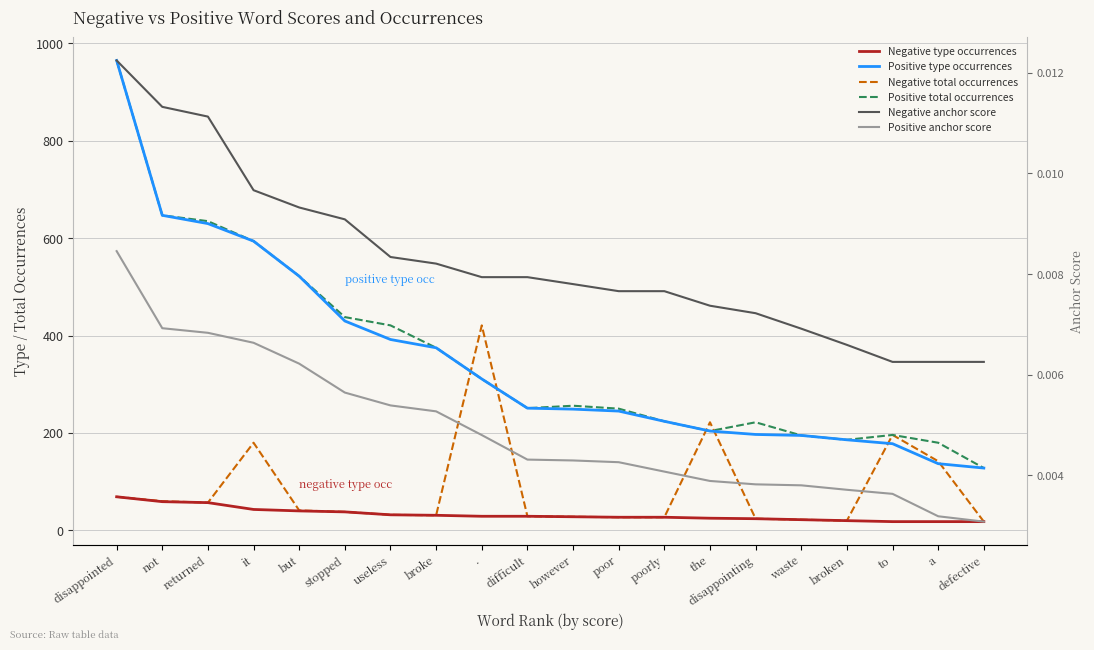

Reading right to left, what are all the values shown in this chart?

Negative type occurrences: defective=18.0	a=18.0	to=18.0	broken=20.0	waste=22.0	disappointing=24.0	the=25.0	poorly=27.0	poor=27.0	however=28.0	difficult=29.0	.=29.0	broke=31.0	useless=32.0	stopped=38.0	but=40.0	it=43.0	returned=57.0	not=59.0	disappointed=69.0
Positive type occurrences: defective=128.0	a=137.0	to=178.0	broken=186.0	waste=195.0	disappointing=197.0	the=204.0	poorly=224.0	poor=245.0	however=249.0	difficult=251.0	.=311.0	broke=375.0	useless=392.0	stopped=430.0	but=522.0	it=594.0	returned=630.0	not=647.0	disappointed=965.0
Negative total occurrences: defective=18.0	a=142.0	to=196.0	broken=20.0	waste=22.0	disappointing=24.0	the=222.0	poorly=27.0	poor=27.0	however=28.0	difficult=29.0	.=421.0	broke=31.0	useless=32.0	stopped=38.0	but=41.0	it=180.0	returned=57.0	not=60.0	disappointed=69.0
Positive total occurrences: defective=128.0	a=180.0	to=196.0	broken=186.0	waste=195.0	disappointing=222.0	the=204.0	poorly=224.0	poor=250.0	however=256.0	difficult=251.0	.=311.0	broke=375.0	useless=421.0	stopped=438.0	but=522.0	it=594.0	returned=635.0	not=647.0	disappointed=965.0
Negative anchor score: defective=0.0	a=0.0	to=0.0	broken=0.0	waste=0.0	disappointing=0.0	the=0.0	poorly=0.0	poor=0.0	however=0.0	difficult=0.0	.=0.0	broke=0.0	useless=0.0	stopped=0.0	but=0.0	it=0.0	returned=0.0	not=0.0	disappointed=0.0
Positive anchor score: defective=0.0	a=0.0	to=0.0	broken=0.0	waste=0.0	disappointing=0.0	the=0.0	poorly=0.0	poor=0.0	however=0.0	difficult=0.0	.=0.0	broke=0.0	useless=0.0	stopped=0.0	but=0.0	it=0.0	returned=0.0	not=0.0	disappointed=0.0